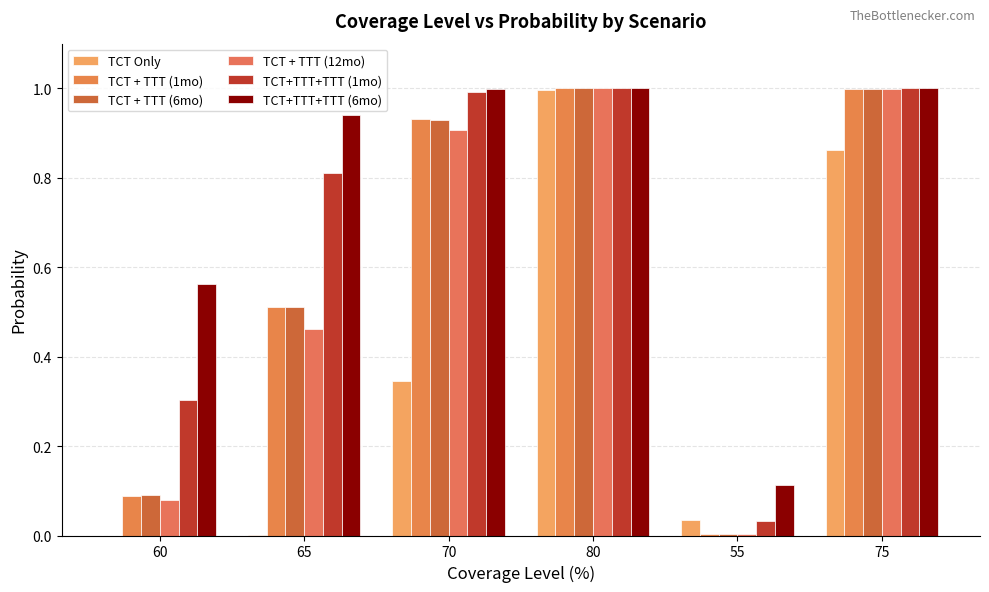

At how many categories does at least one series exceed 0?

6